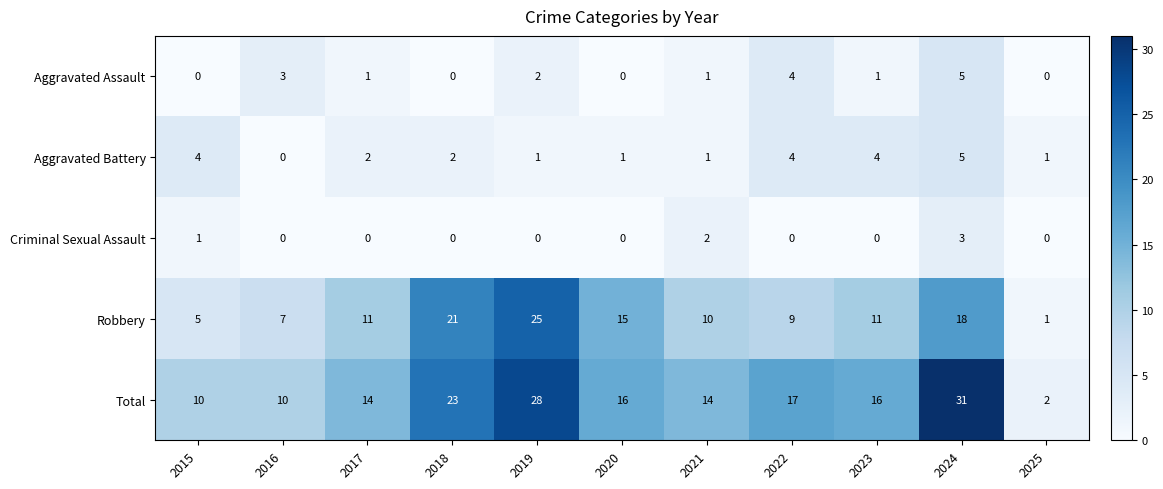

The Robbery series shows 10 at 2018. True or false?

False